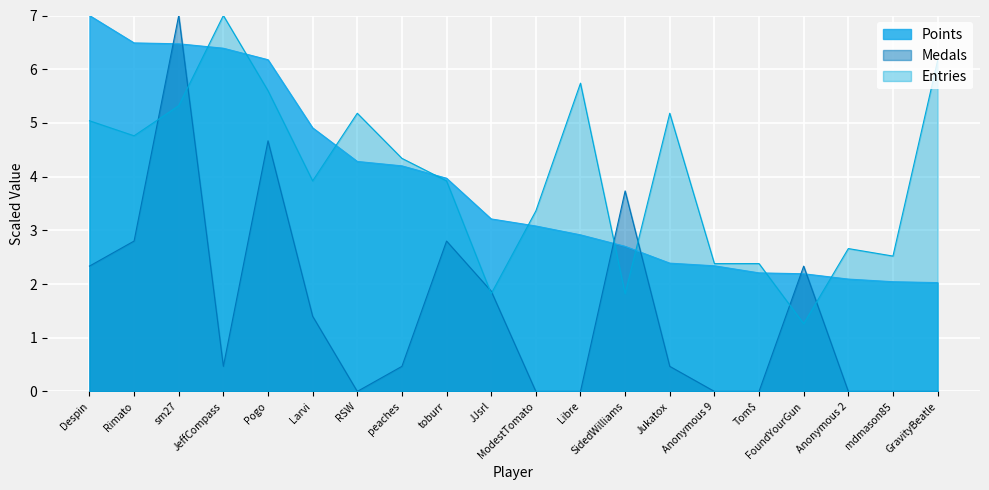

The value at GravityBeatle is 3.3. True or false?

False